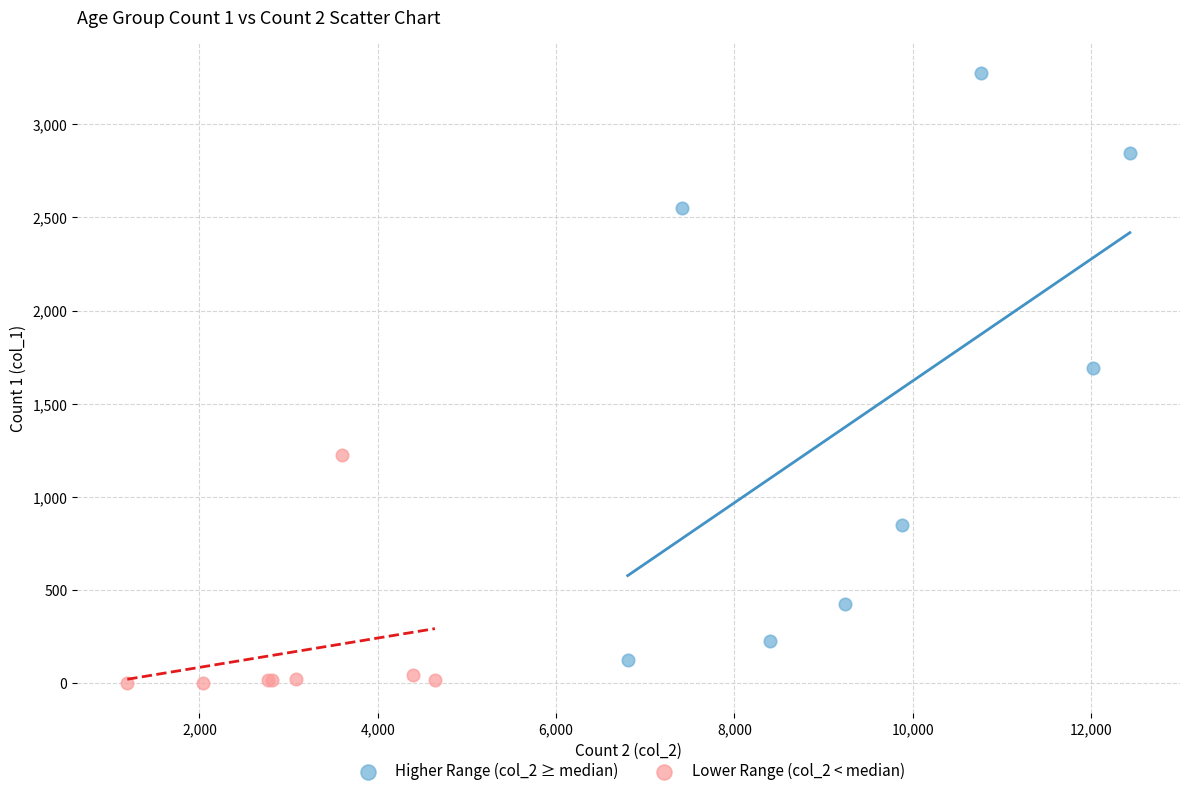

Which series has the largest Y range (max minus min)?

Higher Range (col_2 ≥ median)